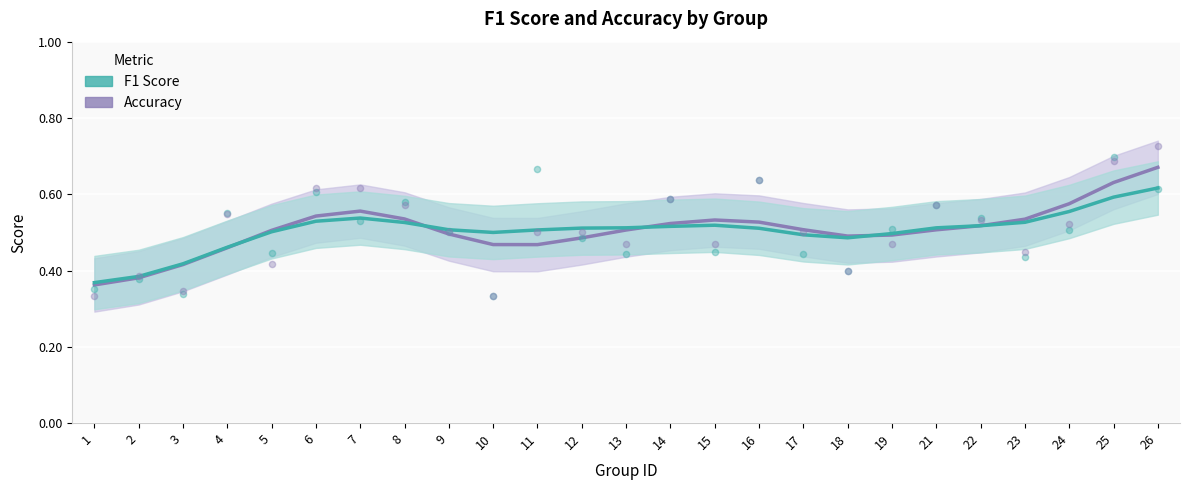

Which series has the largest total across all categories?

accuracy